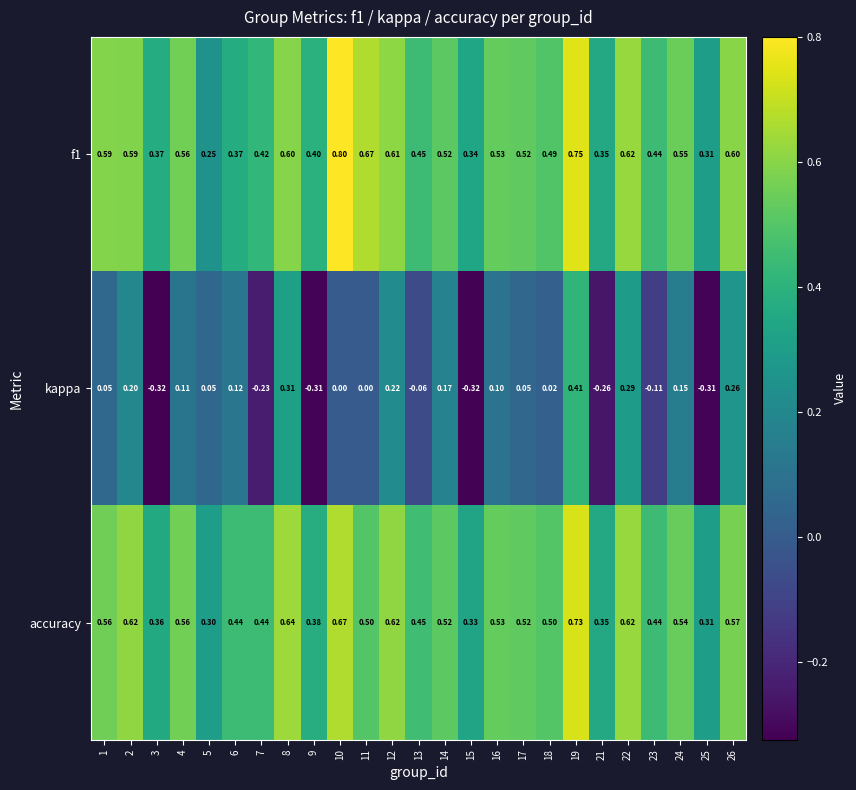

What is the spread (max minus min) of values at 19?

0.3